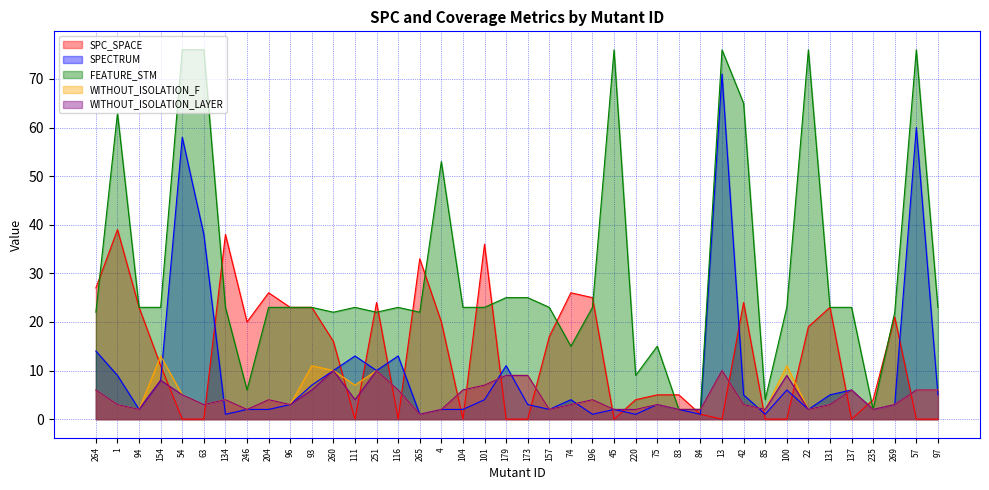

The value of WITHOUT_ISOLATION_F at 173 is 9. True or false?

True